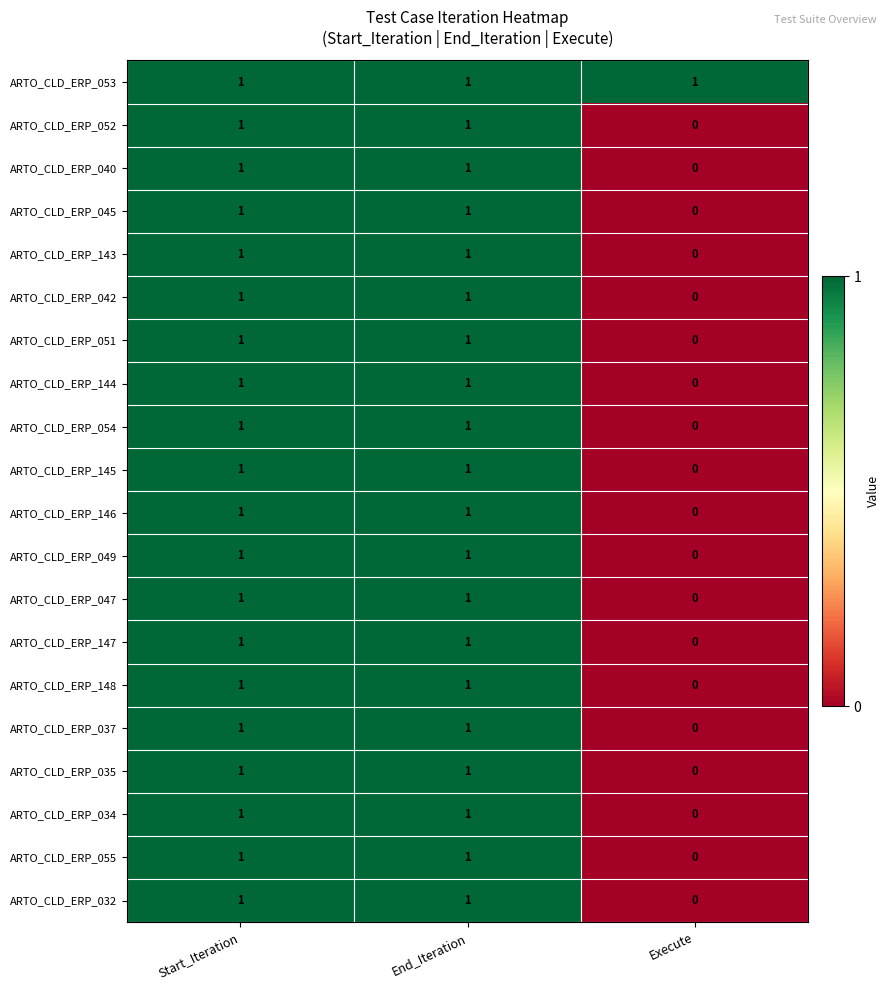

Count the ARTO_CLD_ERP_042 values in the range 0 to 1.

3